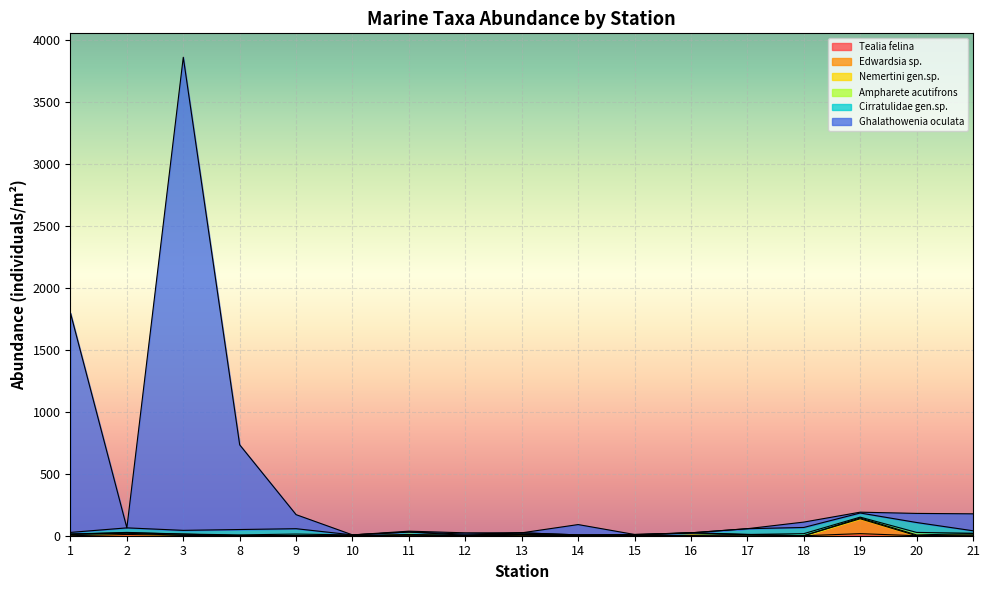

Rank the categories by Edwardsia sp. value from lowest to highest.

8, 9, 10, 12, 15, 18, 20, 3, 14, 16, 11, 21, 1, 13, 17, 2, 19